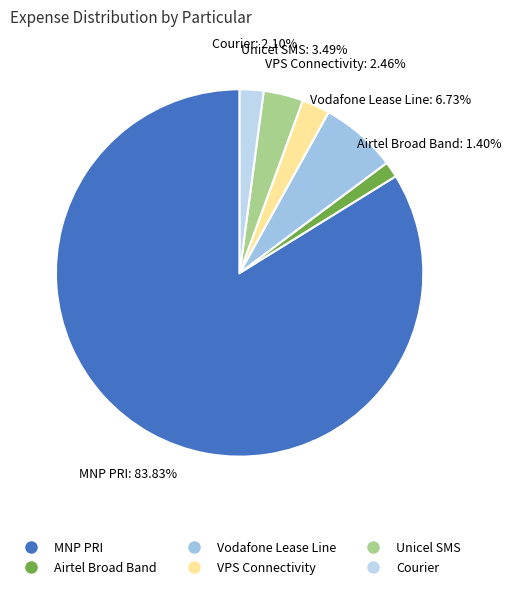

Count the number of slices in the pie.

6